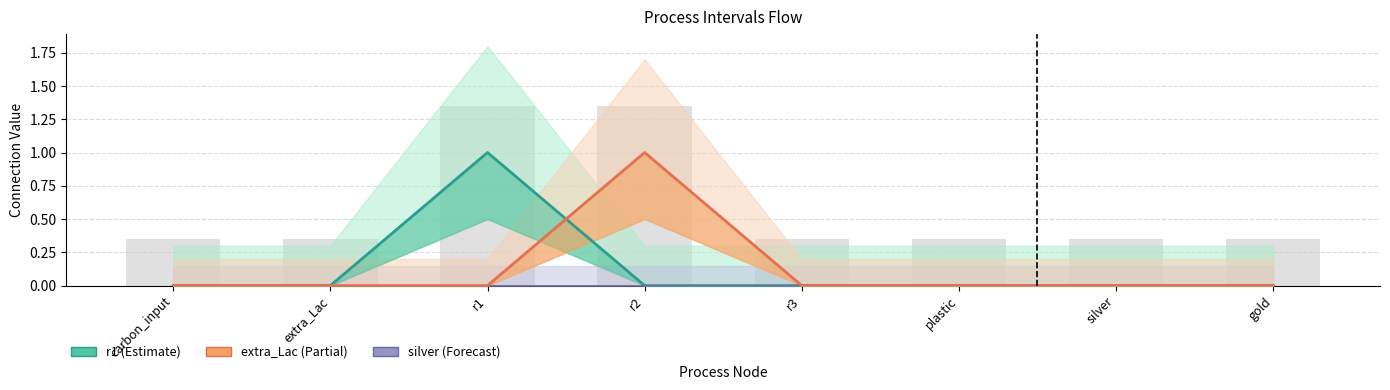

How many positive values does the r1 series have?

1